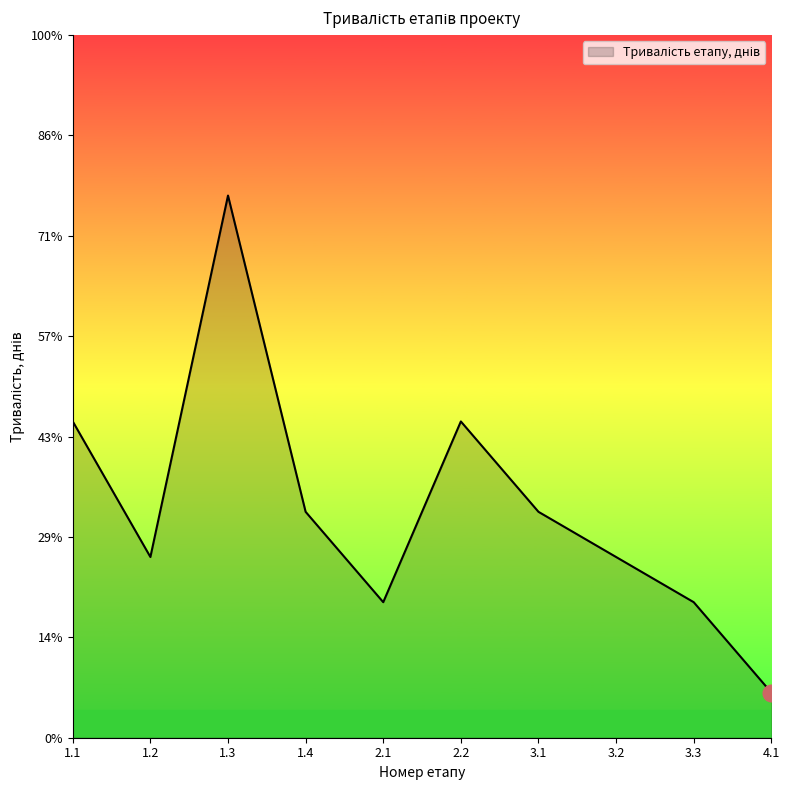

Reading left to right, what are all the values shown in this chart?

6.3	3.6	10.8	4.5	2.7	6.3	4.5	3.6	2.7	0.9